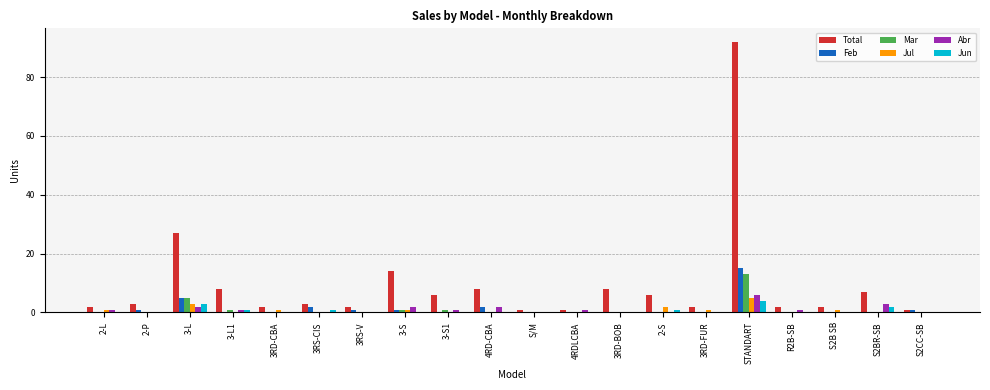

What is the total value across all series at 4RD-CBA?

12